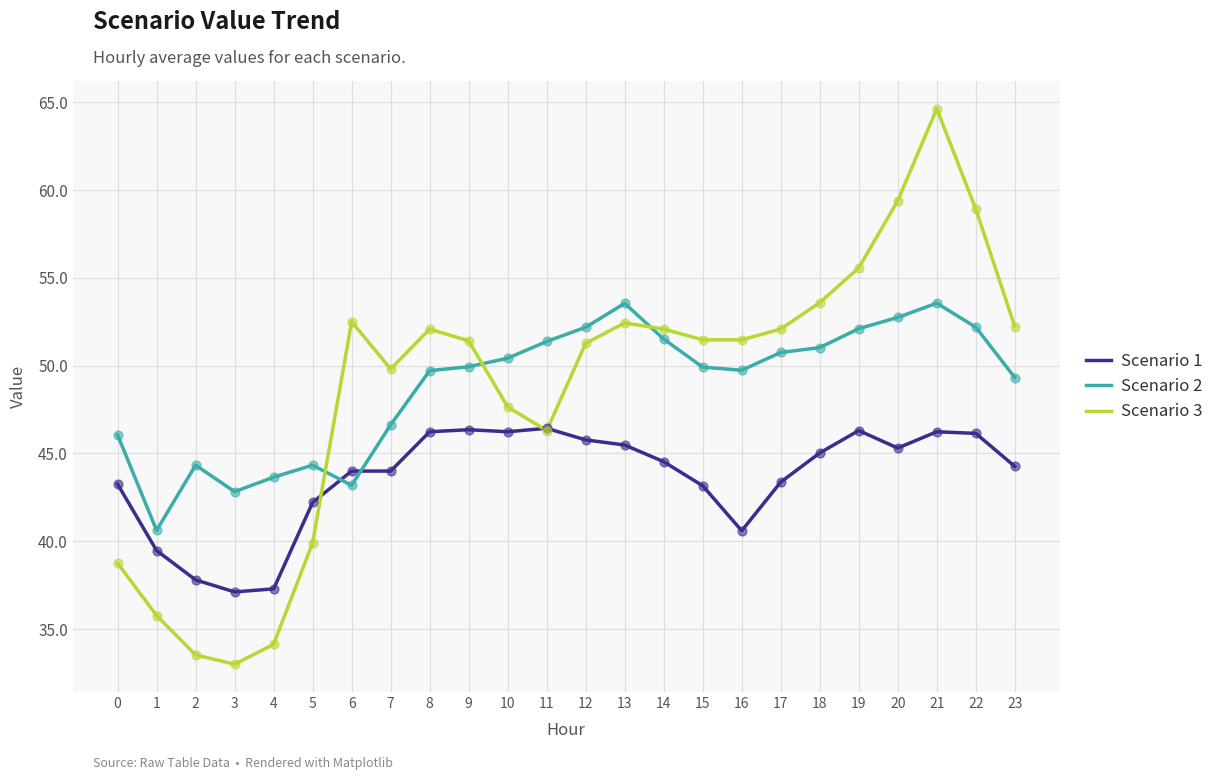

At which category is the sum across all series the highest?

21